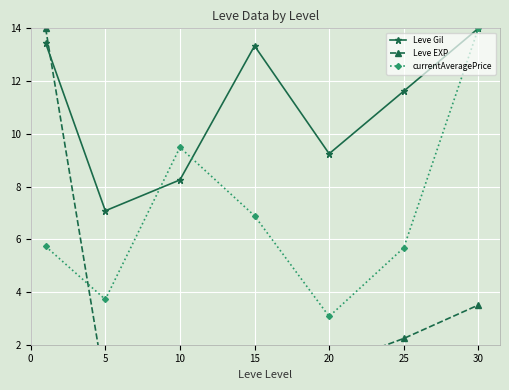

What is the average value of the Leve EXP series?

3.2